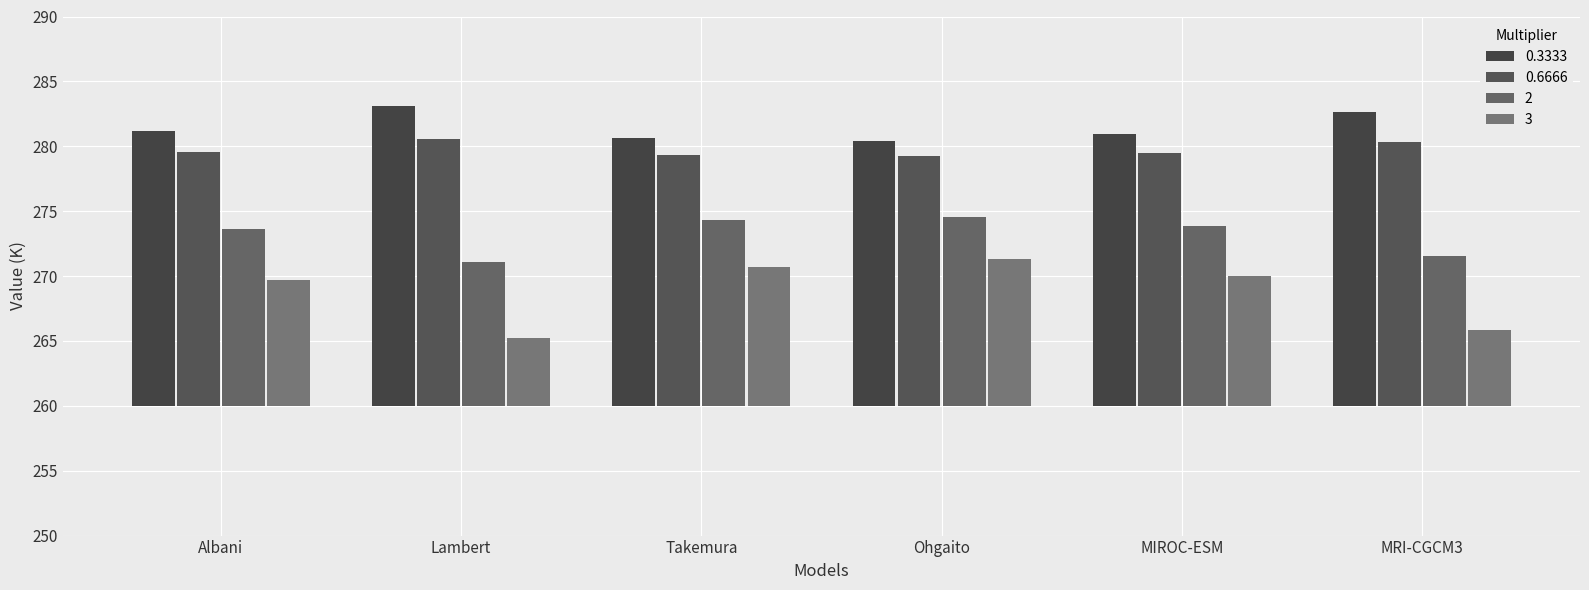

What is the difference between the second highest and second lowest values in the 0.3333 series?

2.0